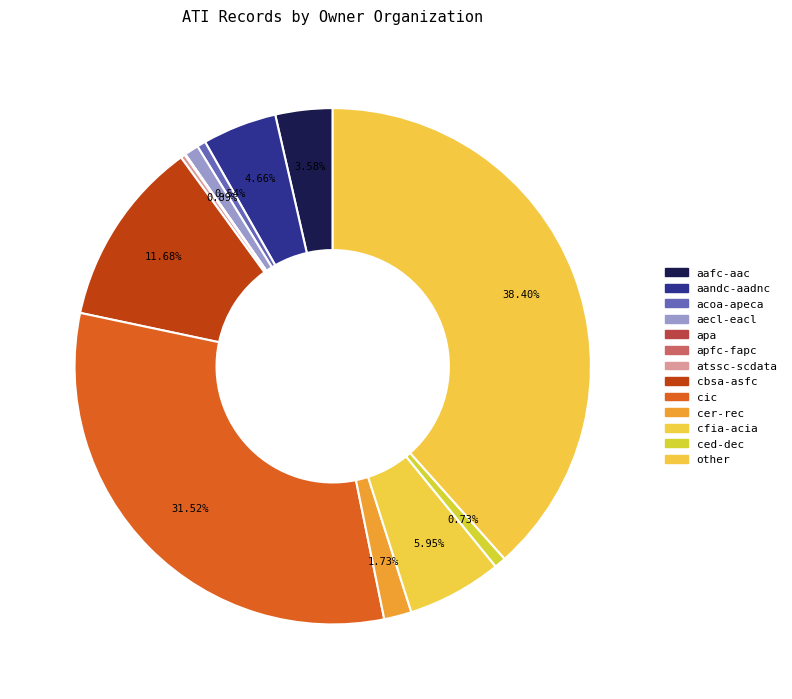

Which slice is the smallest?

apa